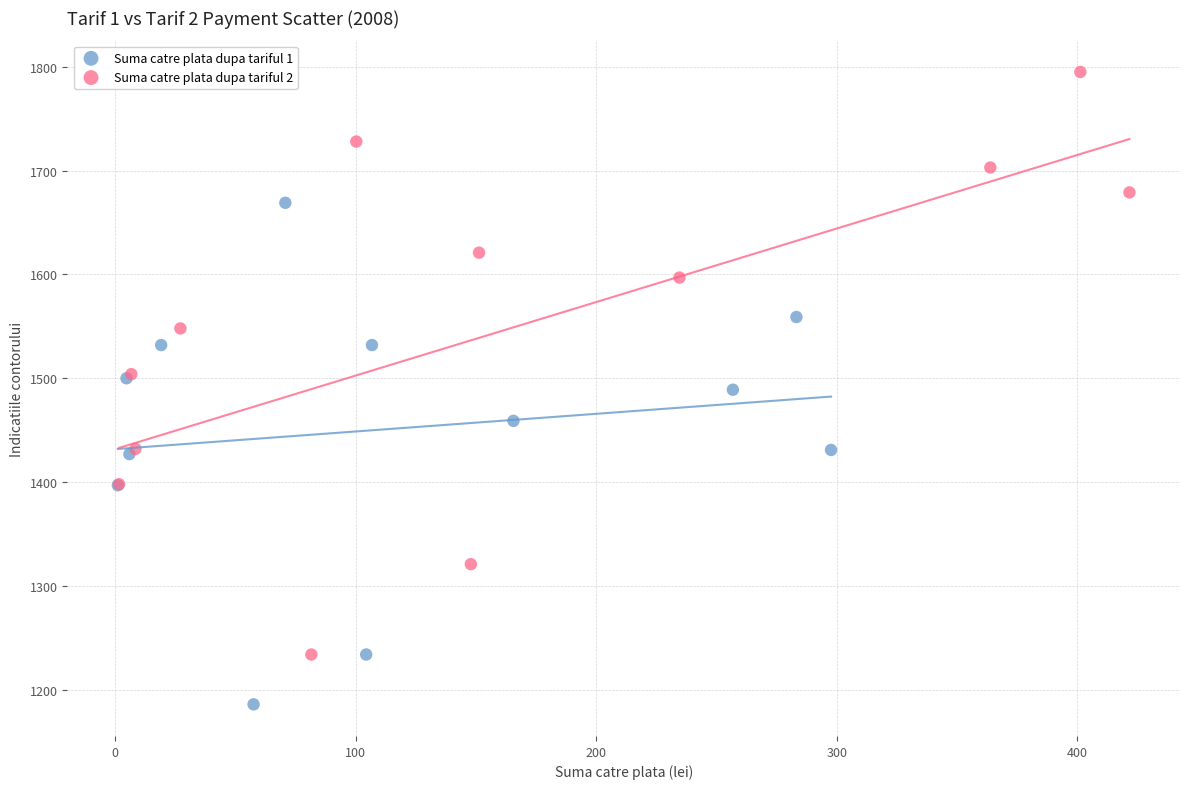

Which series reaches the minimum Y coordinate?

Suma catre plata dupa tariful 1